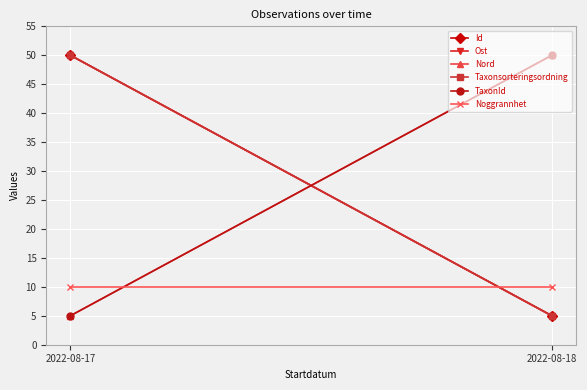

What are all the series names shown in the legend?

Id, Ost, Nord, Taxonsorteringsordning, TaxonId, Noggrannhet